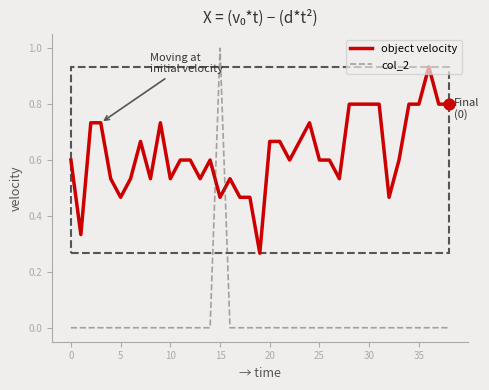

Which series has the largest range (max minus min)?

col_2